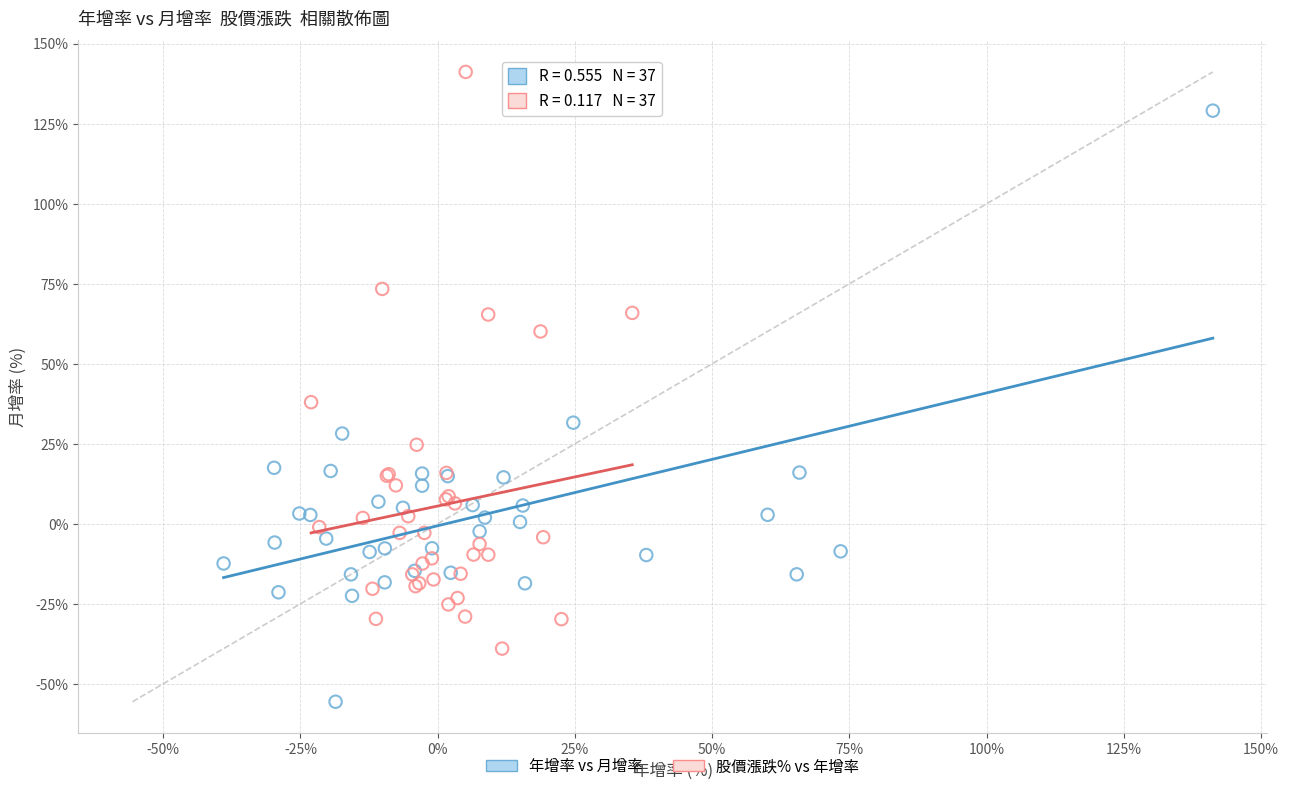

Which series reaches the maximum Y coordinate?

股價漲跌% vs 年增率